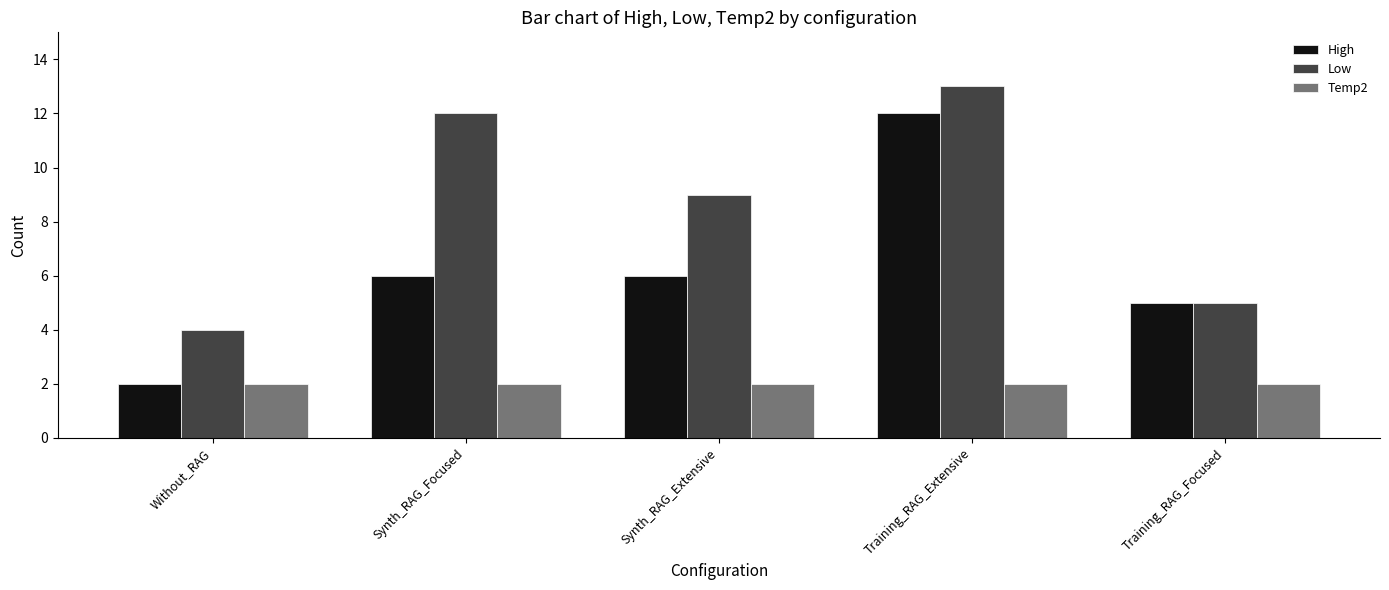

Is the value of Low at Synth_RAG_Extensive greater than the value of High at Synth_RAG_Focused?

Yes